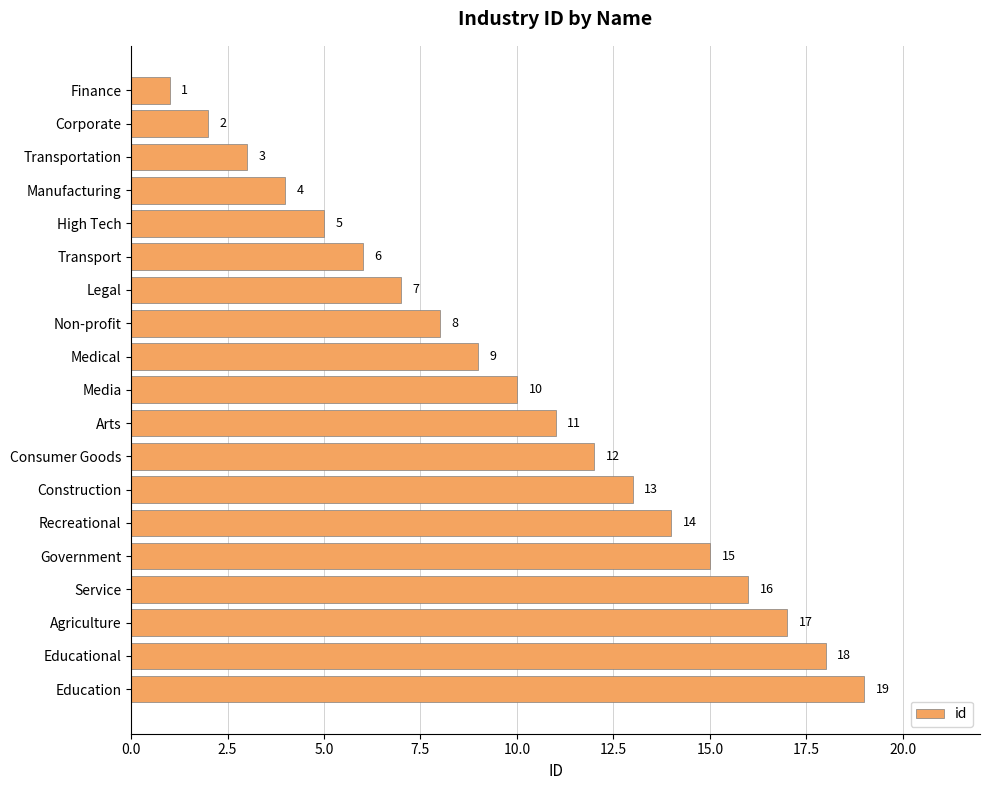

What is the label of the 19th bar from the bottom?

Finance